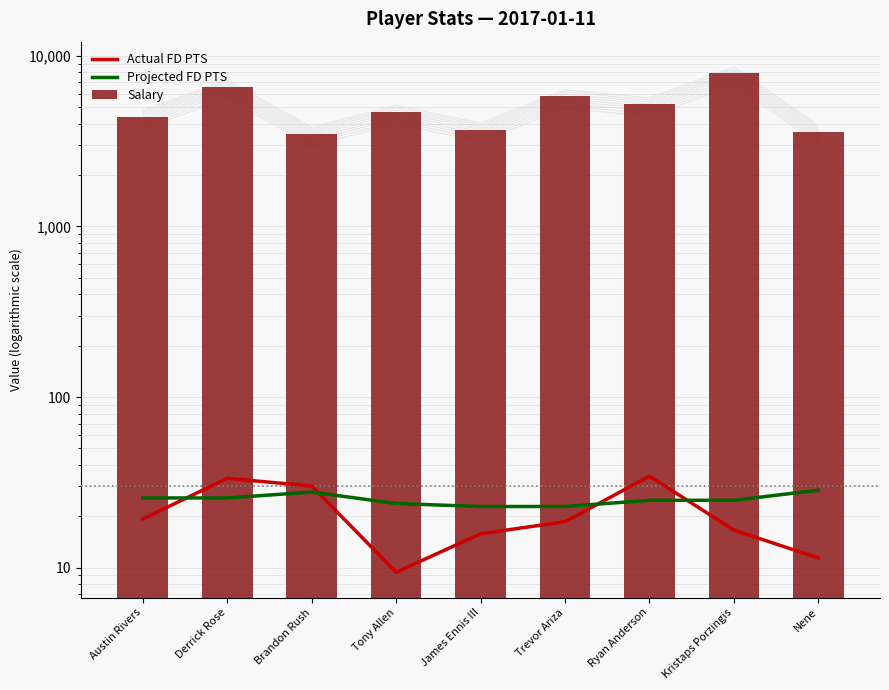

What are all the series names shown in the legend?

Actual FD PTS, Projected FD PTS, Salary